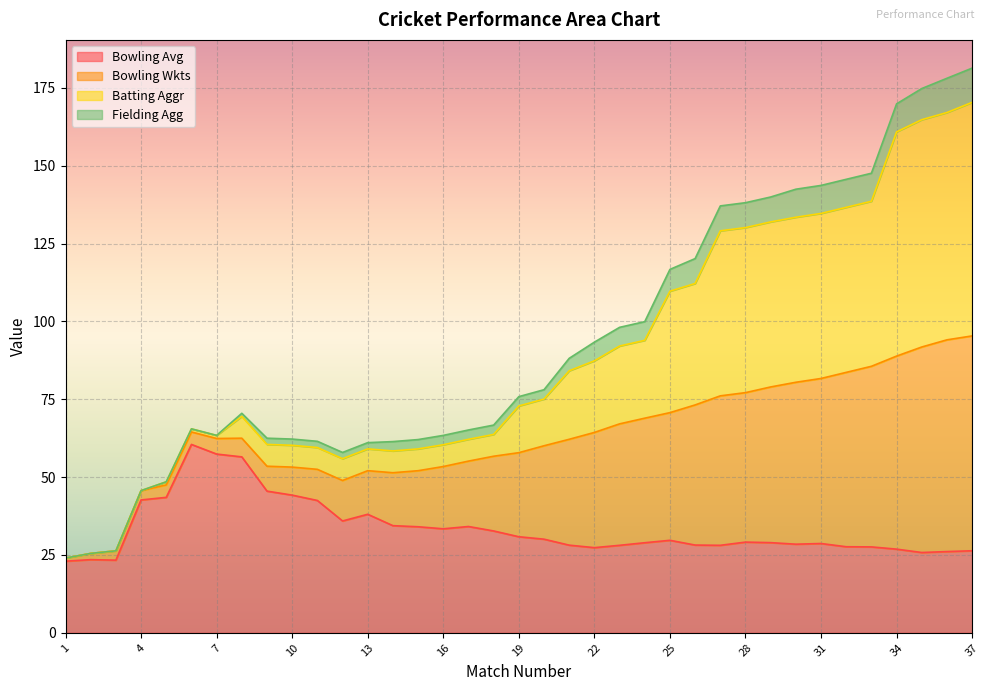

Is it true that Bowling Avg equals 18.4 at 10?

False